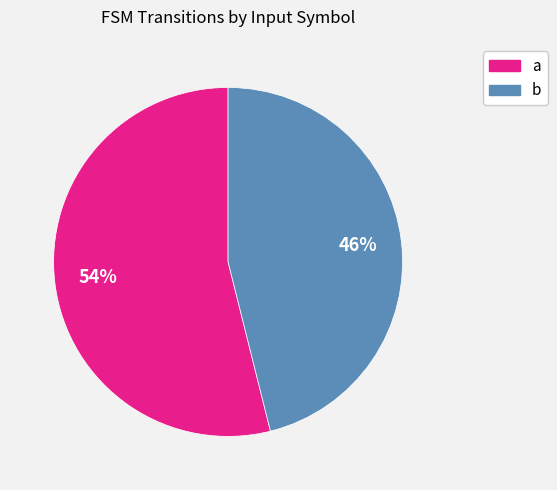

Which has a higher value, a or b?

a